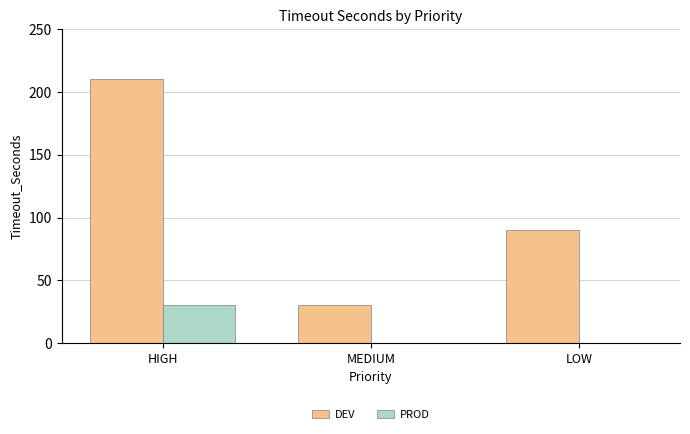

At which label is DEV closest to 120?

LOW